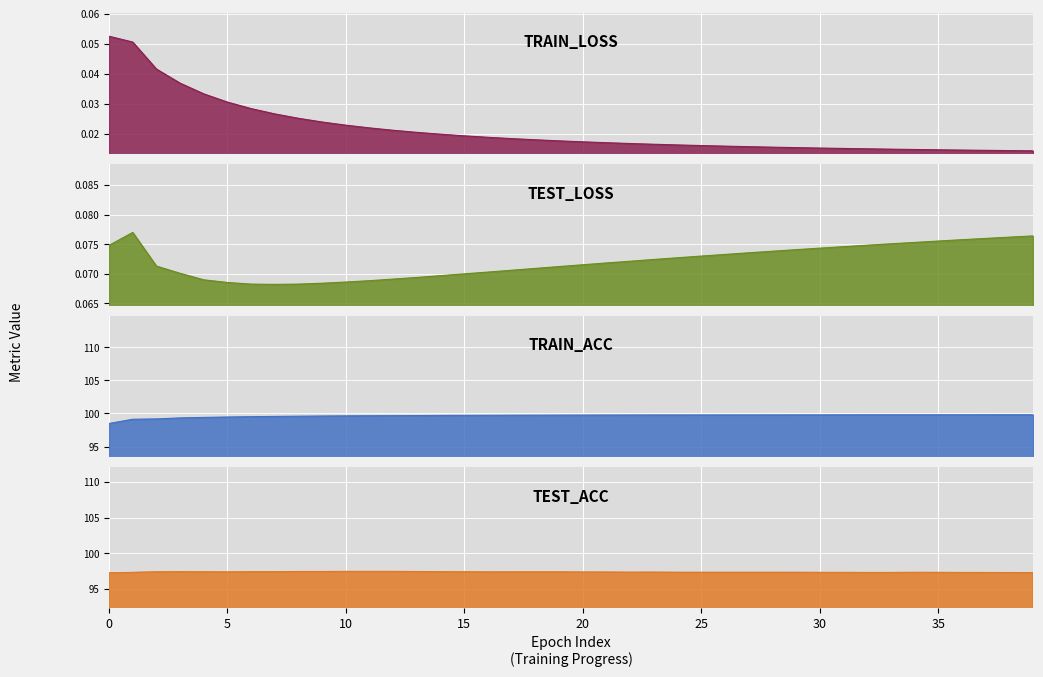

At how many categories does at least one series exceed 16?

40